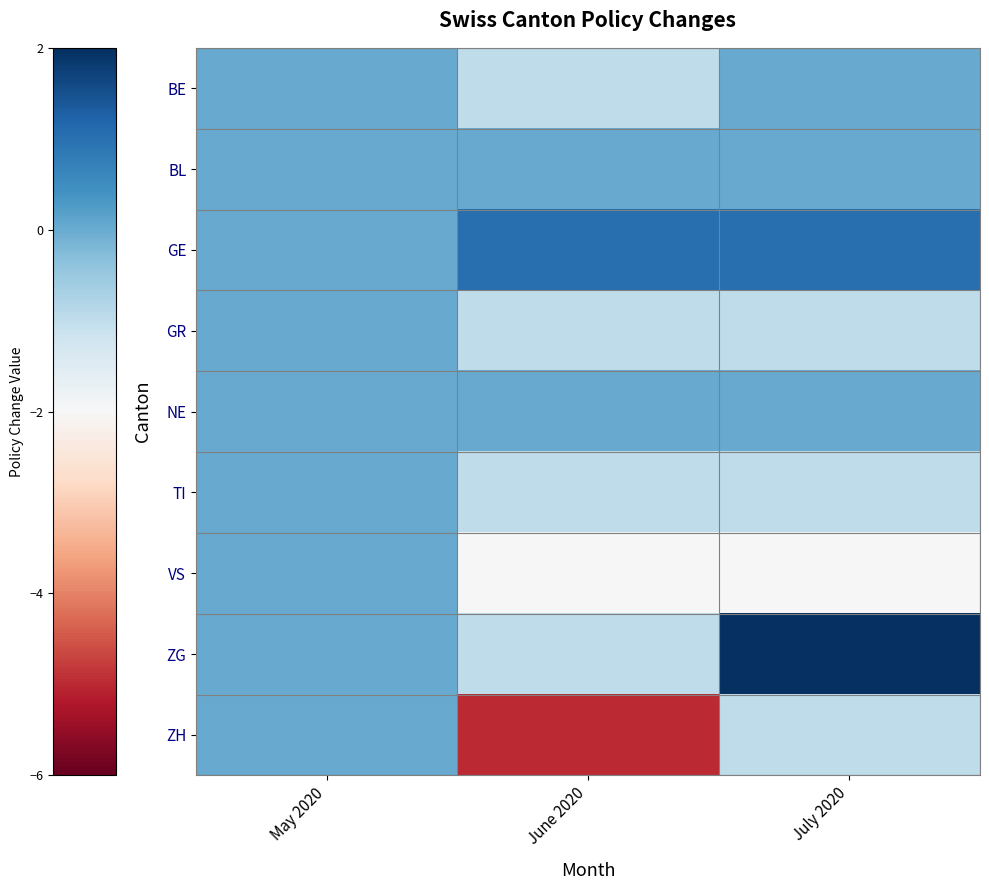

Which series has the widest spread of values?

ZH